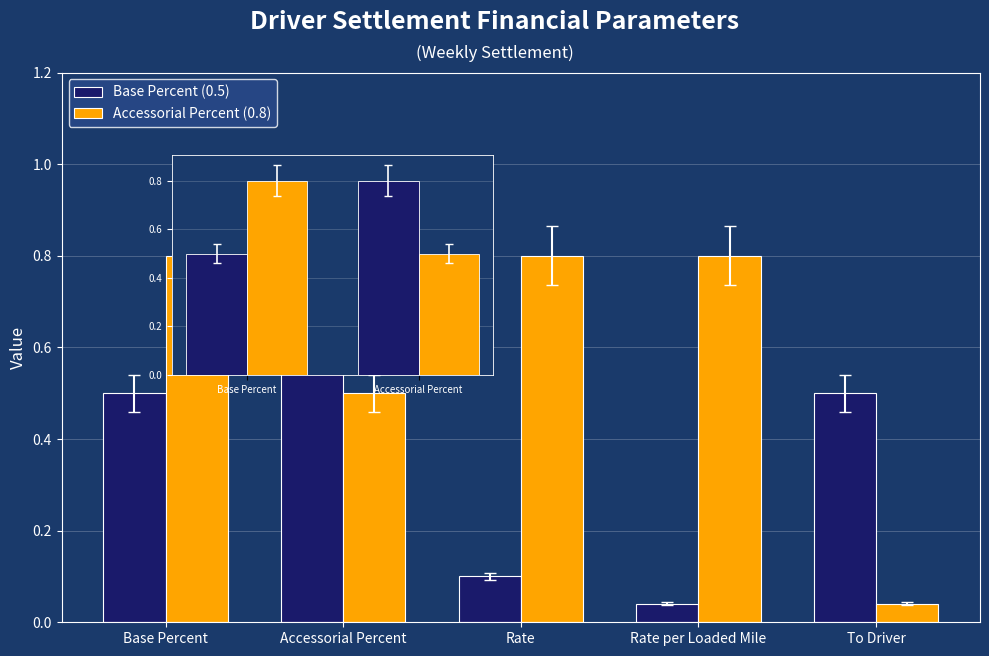

What is the total value across all series at Rate per Loaded Mile?

0.8